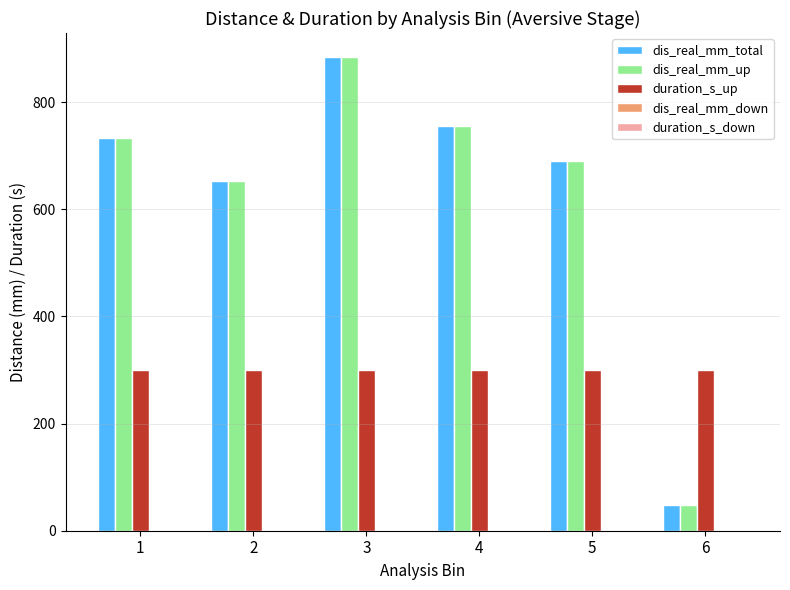

At which category is the sum across all series the highest?

3